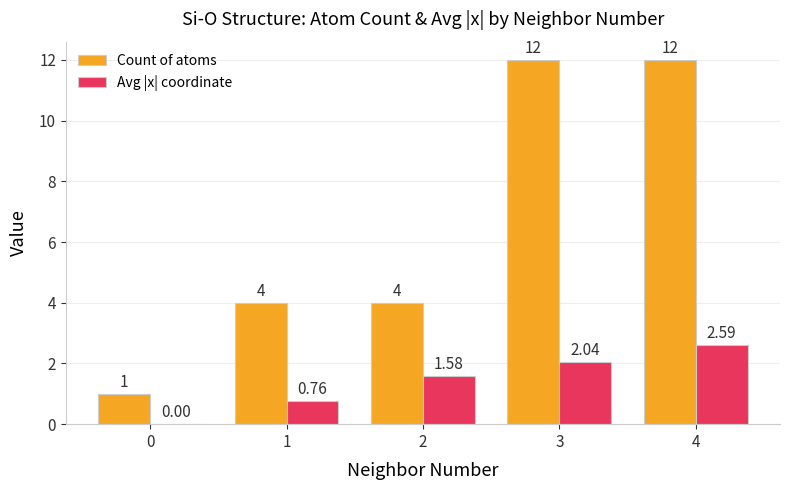

Between 0 and 1, which series saw the biggest shift?

Count of atoms